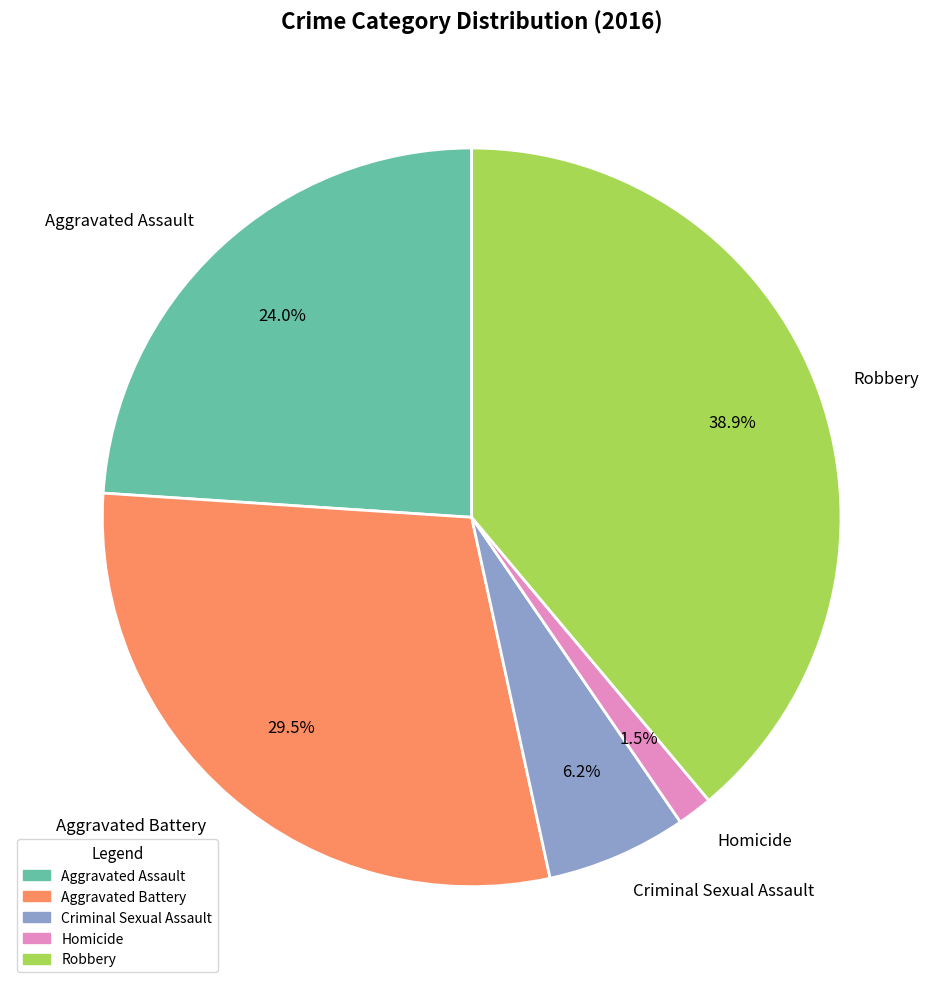

What percentage is NOT represented by Aggravated Assault?

76.0%